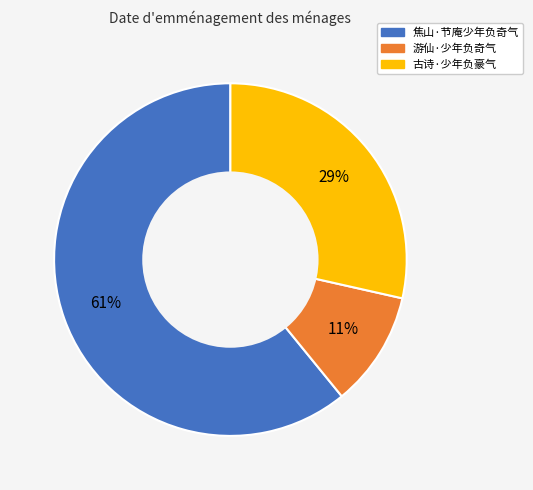

Is there any slice that represents more than half of the pie?

Yes